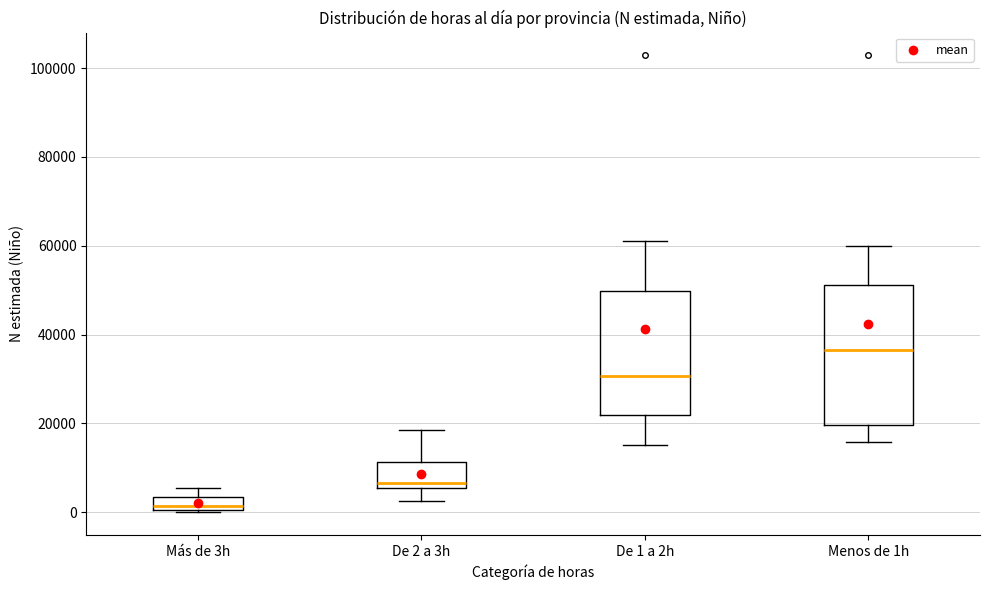

Which box is the tallest, from its lower edge to its upper edge?

Menos de 1h